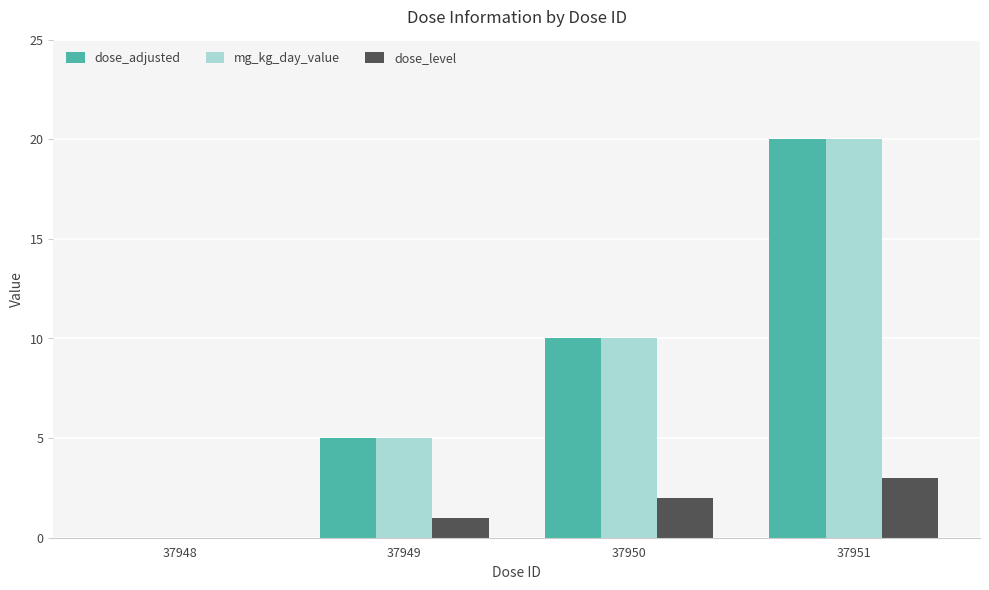

What is the difference between the dose_level values at 37950 and 37949?

1